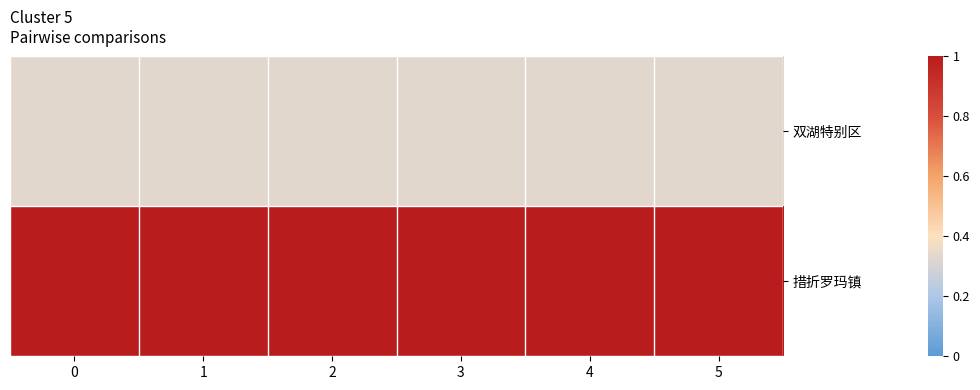

List the series in order of their overall mean, lowest first.

双湖特别区, 措折罗玛镇